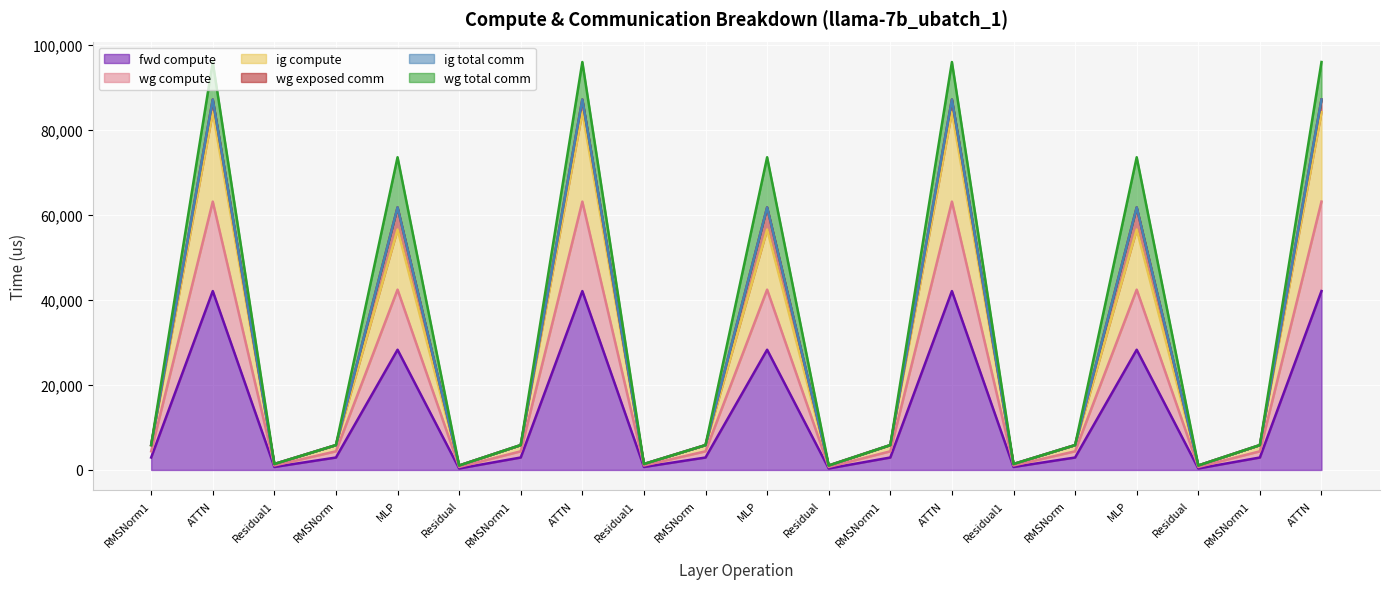

Does the chart display data point markers on the line(s)?

No